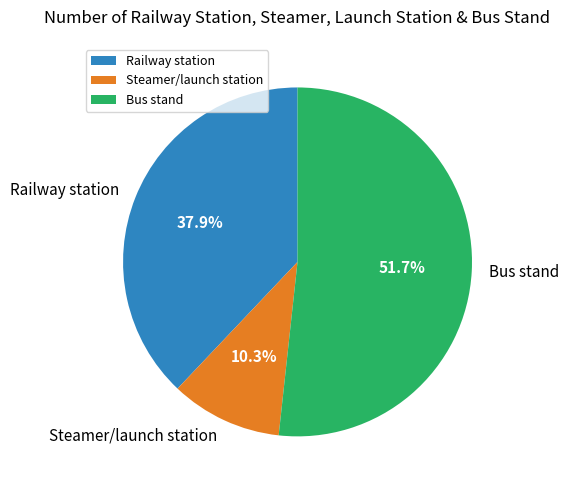

Which category accounts for the majority?

Bus stand